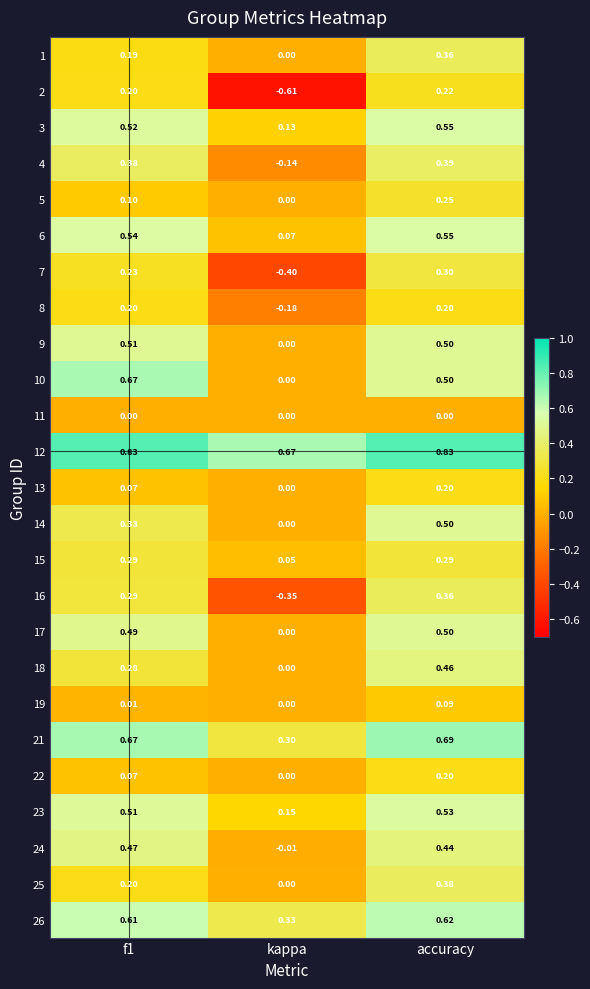

At which category is the sum across all series the highest?

accuracy